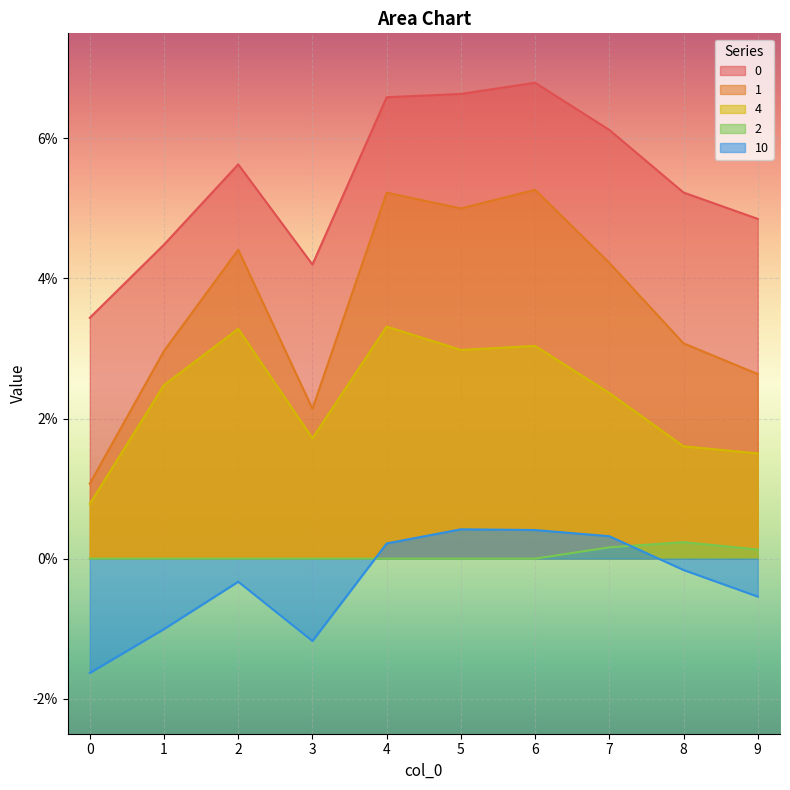

List the labels in order of 2 value, largest first.

8, 7, 9, 0, 1, 2, 3, 4, 5, 6